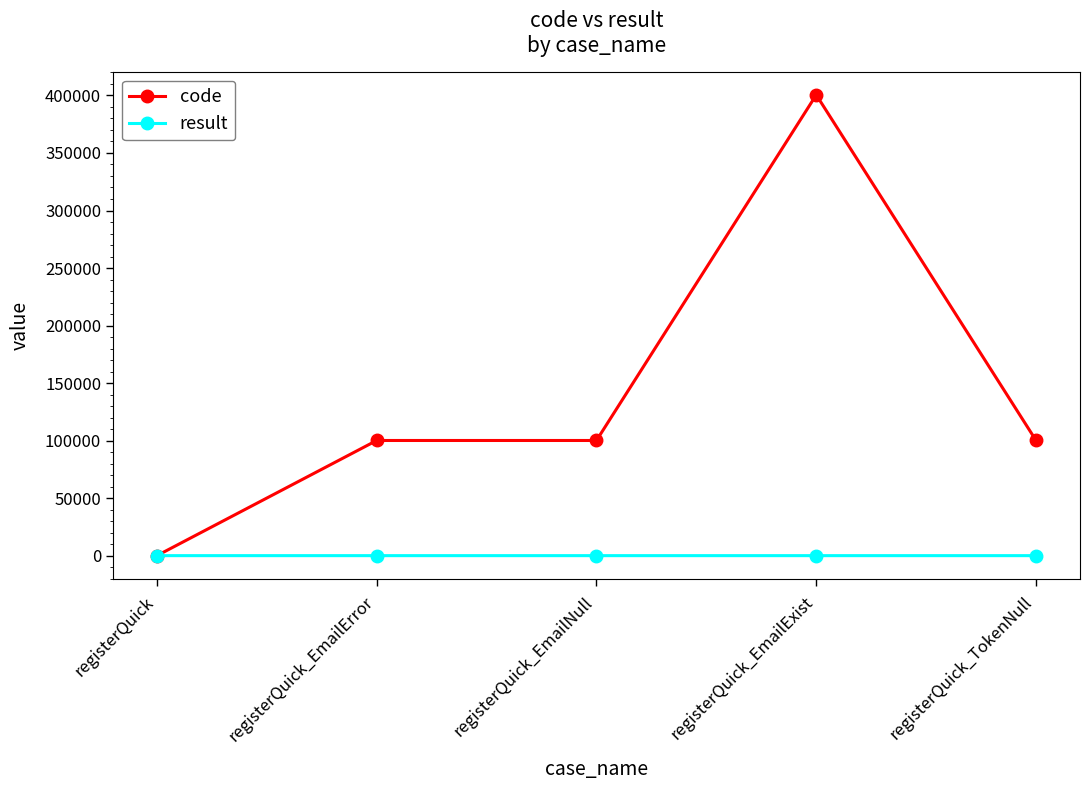

The value of code at registerQuick_EmailError is 100102. True or false?

True